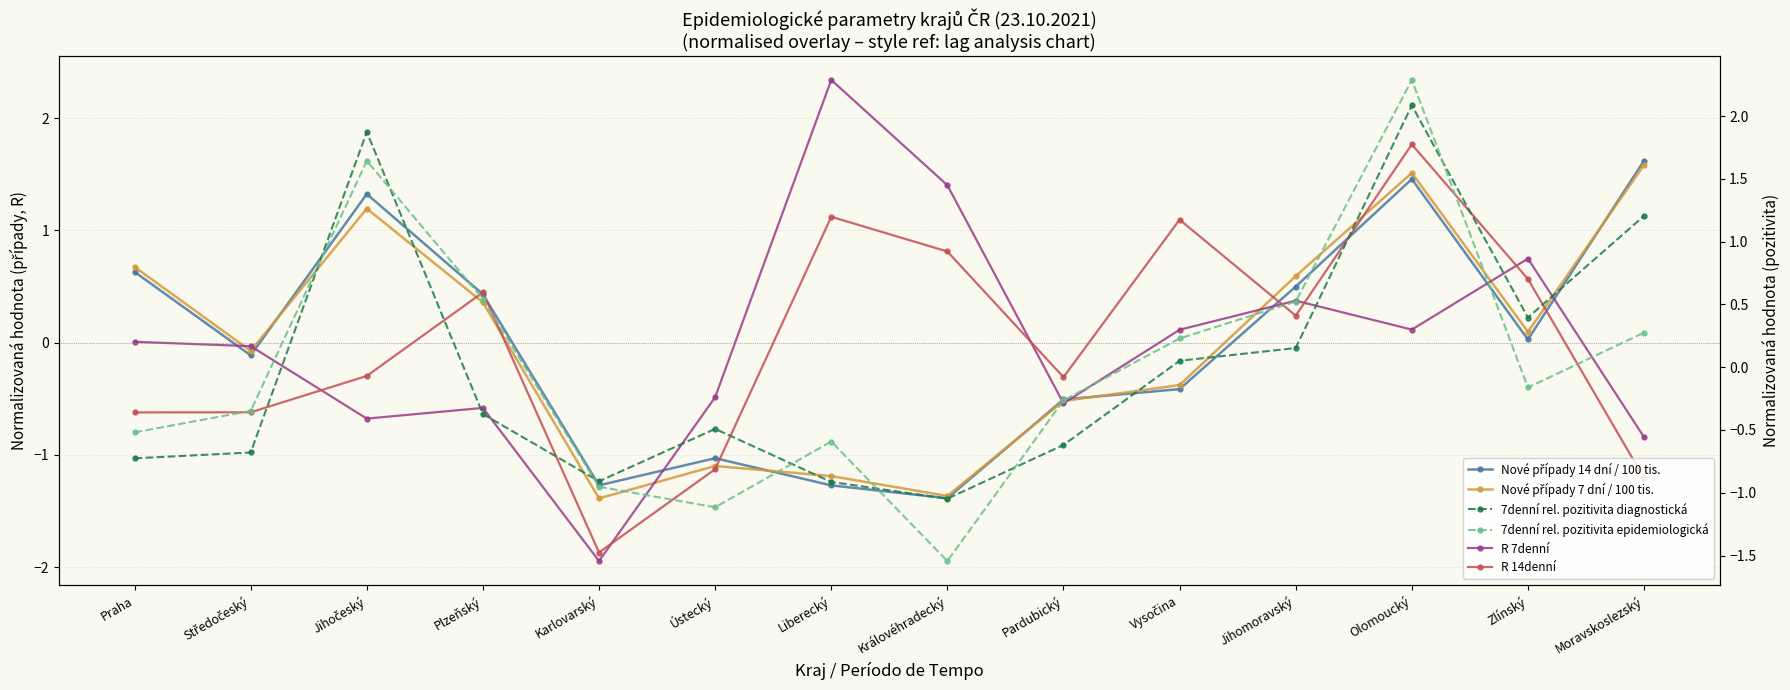

Reading left to right, what are all the values shown in this chart?

Nové případy 14 dní / 100 tis.: Praha=0.6	Středočeský=-0.1	Jihočeský=1.3	Plzeňský=0.4	Karlovarský=-1.3	Ústecký=-1.0	Liberecký=-1.3	Královéhradecký=-1.4	Pardubický=-0.5	Vysočina=-0.4	Jihomoravský=0.5	Olomoucký=1.5	Zlínský=0.0	Moravskoslezský=1.6
Nové případy 7 dní / 100 tis.: Praha=0.7	Středočeský=-0.1	Jihočeský=1.2	Plzeňský=0.4	Karlovarský=-1.4	Ústecký=-1.1	Liberecký=-1.2	Královéhradecký=-1.4	Pardubický=-0.5	Vysočina=-0.4	Jihomoravský=0.6	Olomoucký=1.5	Zlínský=0.1	Moravskoslezský=1.6
R 7denní: Praha=0.0	Středočeský=-0.0	Jihočeský=-0.7	Plzeňský=-0.6	Karlovarský=-1.9	Ústecký=-0.5	Liberecký=2.3	Královéhradecký=1.4	Pardubický=-0.5	Vysočina=0.1	Jihomoravský=0.4	Olomoucký=0.1	Zlínský=0.7	Moravskoslezský=-0.8
R 14denní: Praha=-0.6	Středočeský=-0.6	Jihočeský=-0.3	Plzeňský=0.4	Karlovarský=-1.9	Ústecký=-1.1	Liberecký=1.1	Královéhradecký=0.8	Pardubický=-0.3	Vysočina=1.1	Jihomoravský=0.2	Olomoucký=1.8	Zlínský=0.6	Moravskoslezský=-1.2
7denní rel. pozitivita diagnostická: Praha=-0.7	Středočeský=-0.7	Jihočeský=1.9	Plzeňský=-0.4	Karlovarský=-0.9	Ústecký=-0.5	Liberecký=-0.9	Královéhradecký=-1.0	Pardubický=-0.6	Vysočina=0.1	Jihomoravský=0.2	Olomoucký=2.1	Zlínský=0.4	Moravskoslezský=1.2
7denní rel. pozitivita epidemiologická: Praha=-0.5	Středočeský=-0.3	Jihočeský=1.6	Plzeňský=0.5	Karlovarský=-1.0	Ústecký=-1.1	Liberecký=-0.6	Královéhradecký=-1.5	Pardubický=-0.3	Vysočina=0.2	Jihomoravský=0.5	Olomoucký=2.3	Zlínský=-0.2	Moravskoslezský=0.3